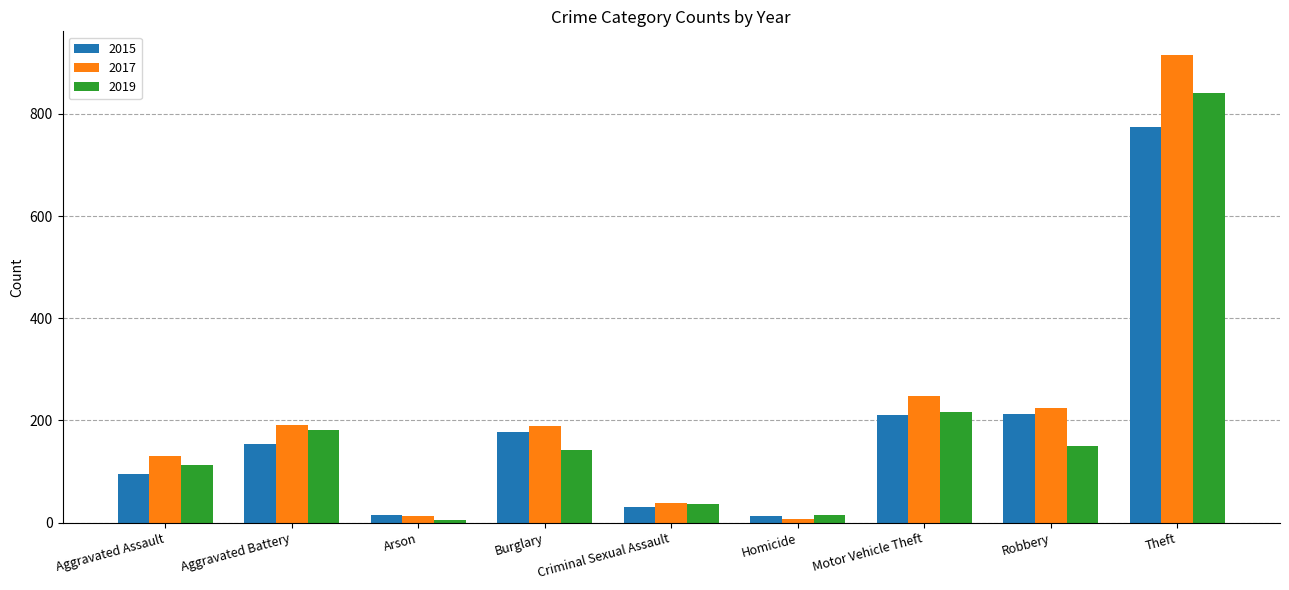

What is the sum of all 2017 values?

1957